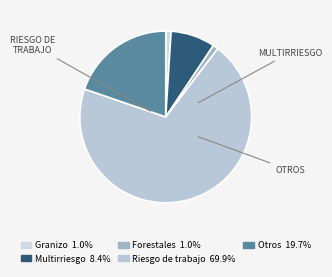

How many slices are in this pie chart?

5